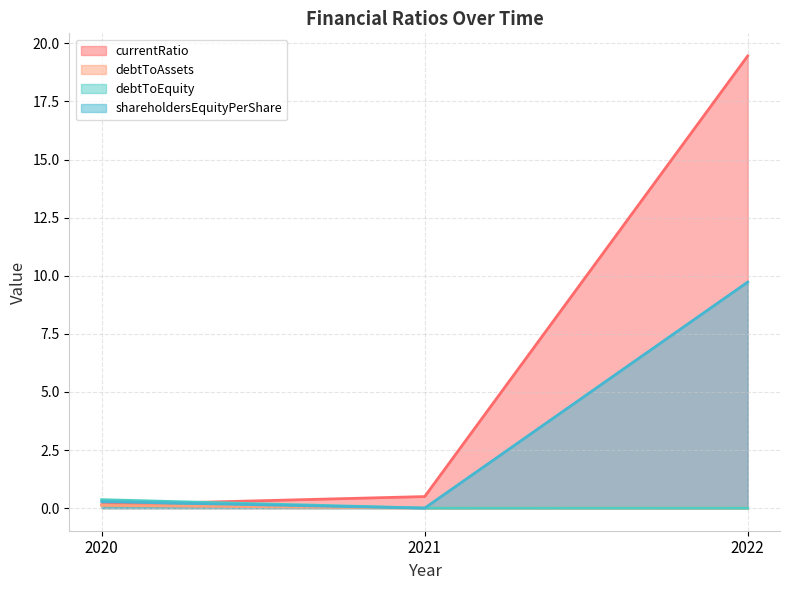

What is the difference between the currentRatio values at 2020 and 2021?

0.4